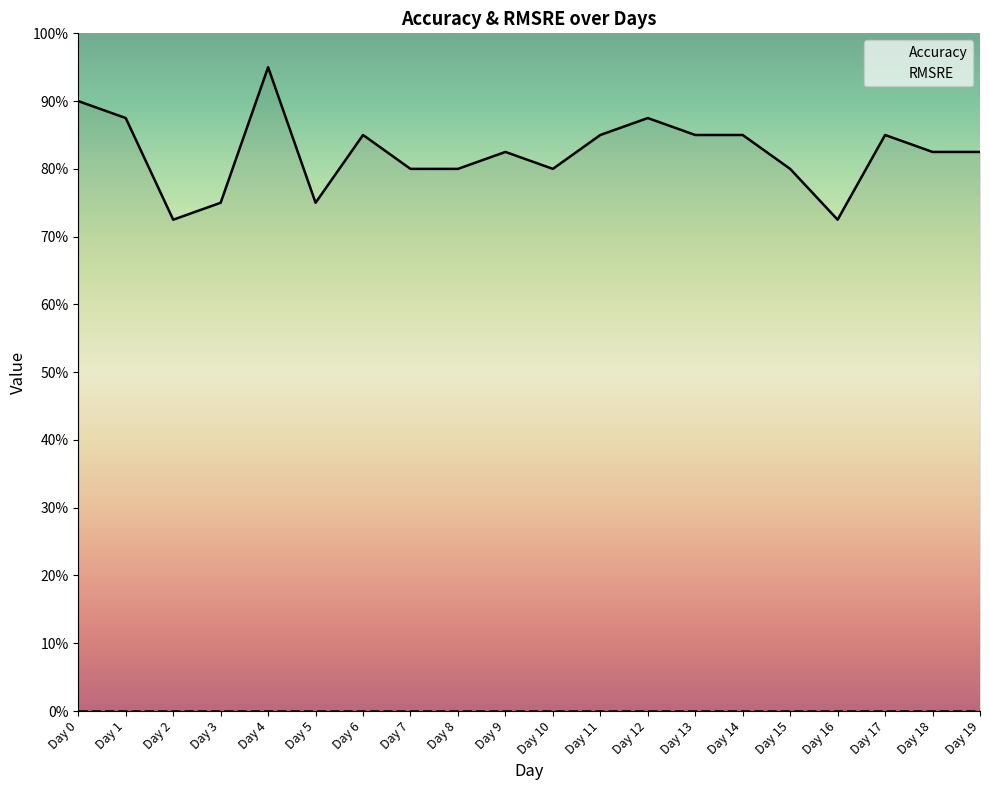

What is the difference between the maximum and minimum values?

0.2